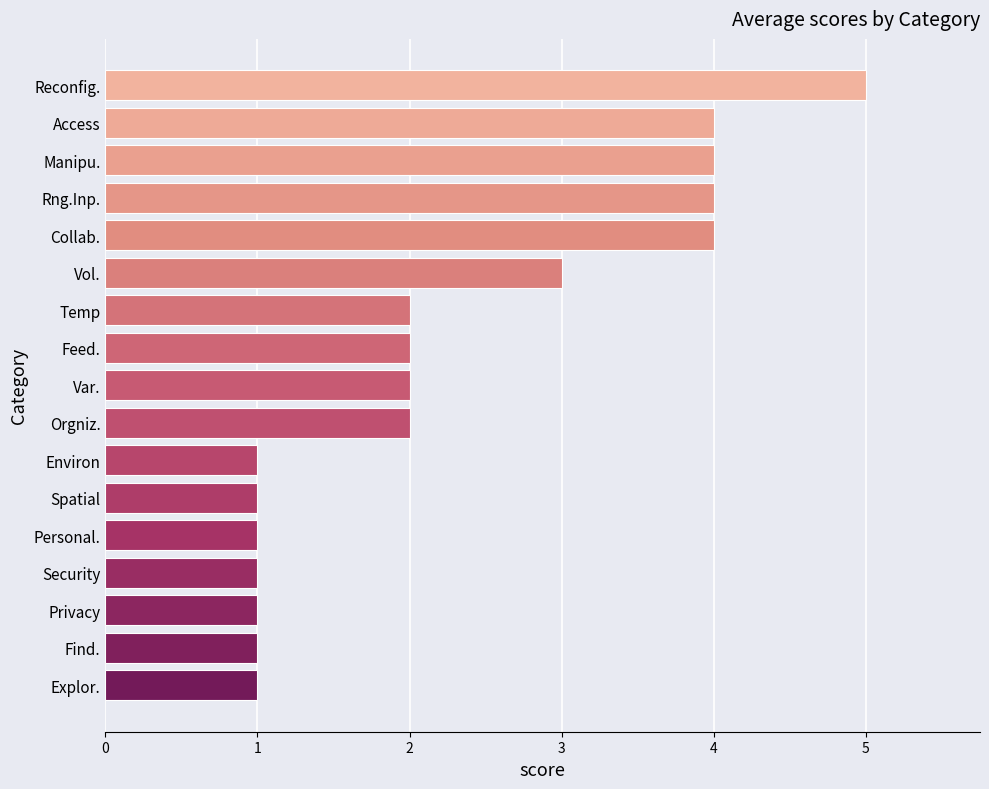

What is the difference between the maximum and minimum values?

4